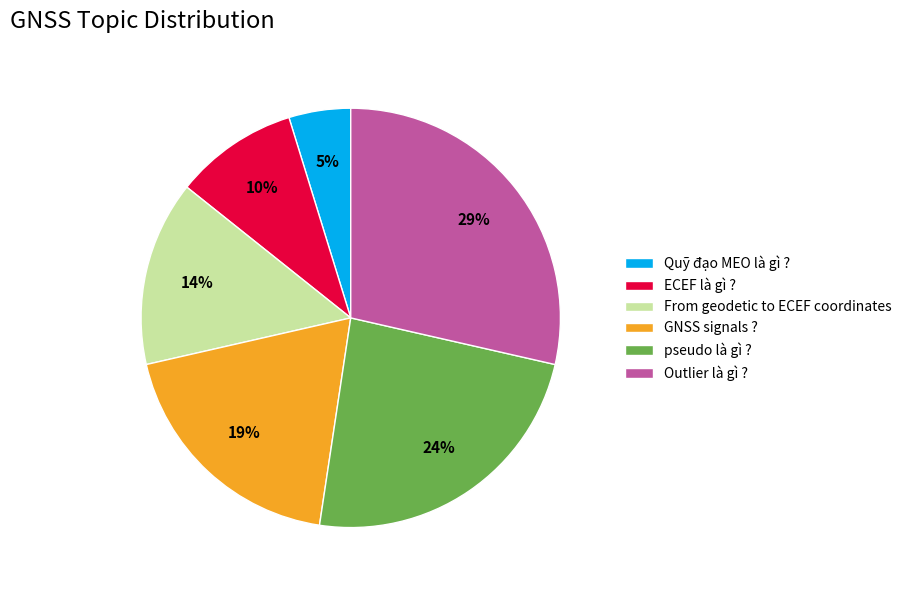

What percentage is the Quỹ đạo MEO là gì ? slice, to the nearest percent?

5%